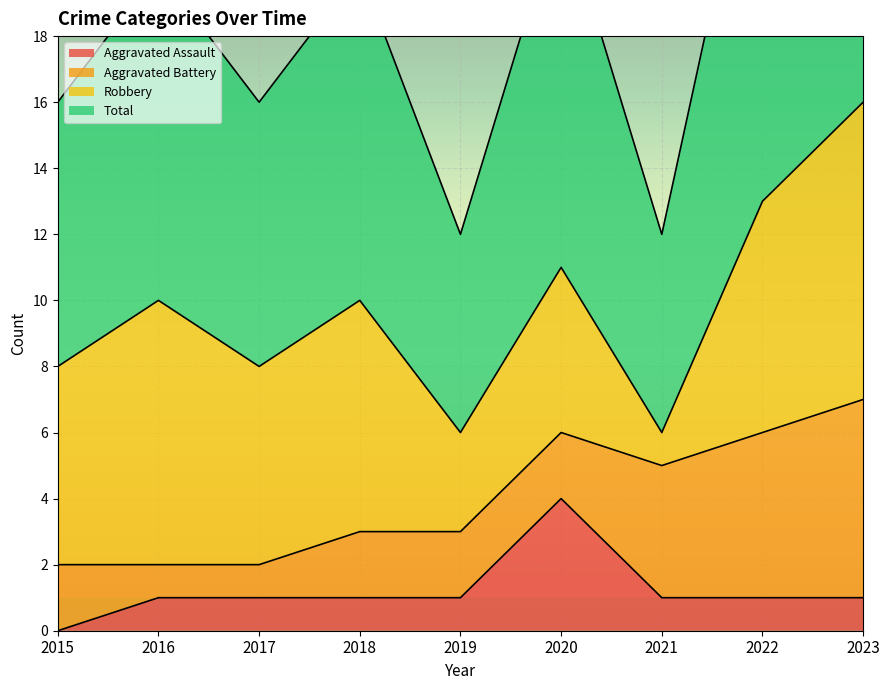

What is the value of the Total point at the 6th from the left?

11